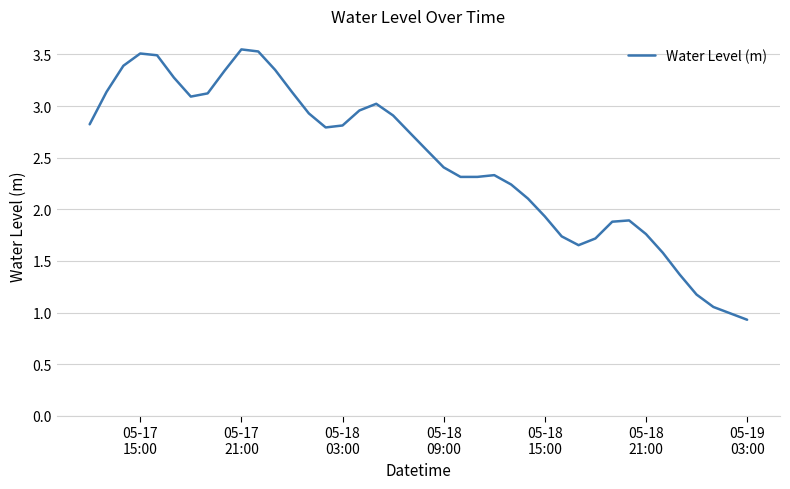

What is the difference between the second highest and second lowest values?

2.5